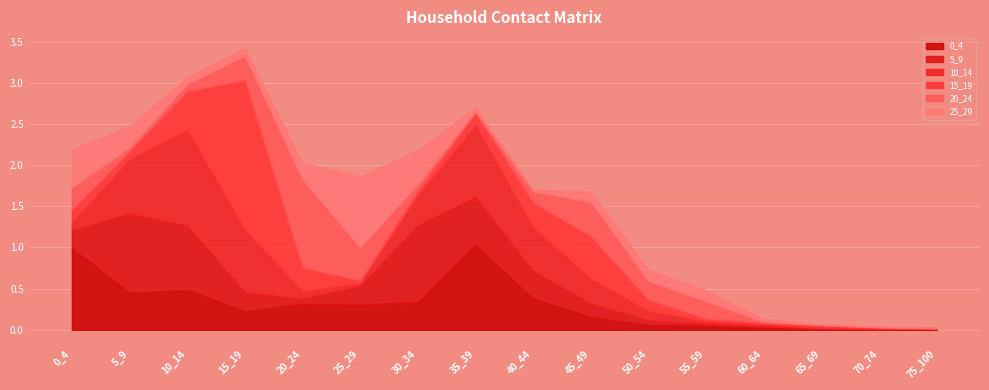

At which category does 25_29 reach its first local valley?

10_14